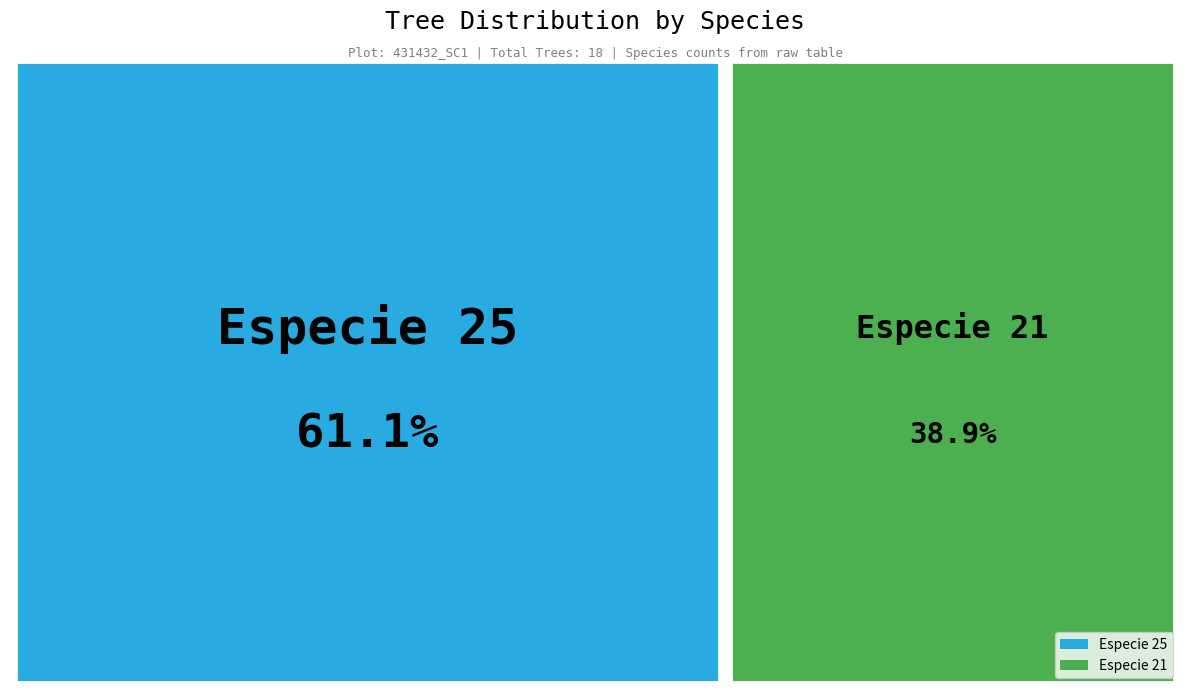

To the nearest percent, what is the combined percentage of especie_25 and especie_21?

100%